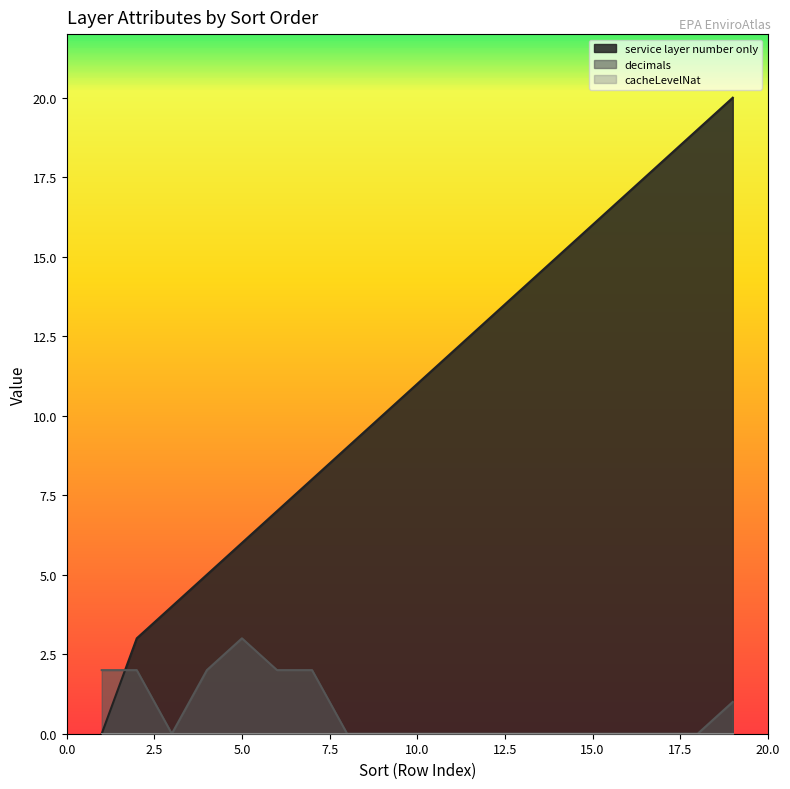

Which series has the largest range (max minus min)?

service layer number only